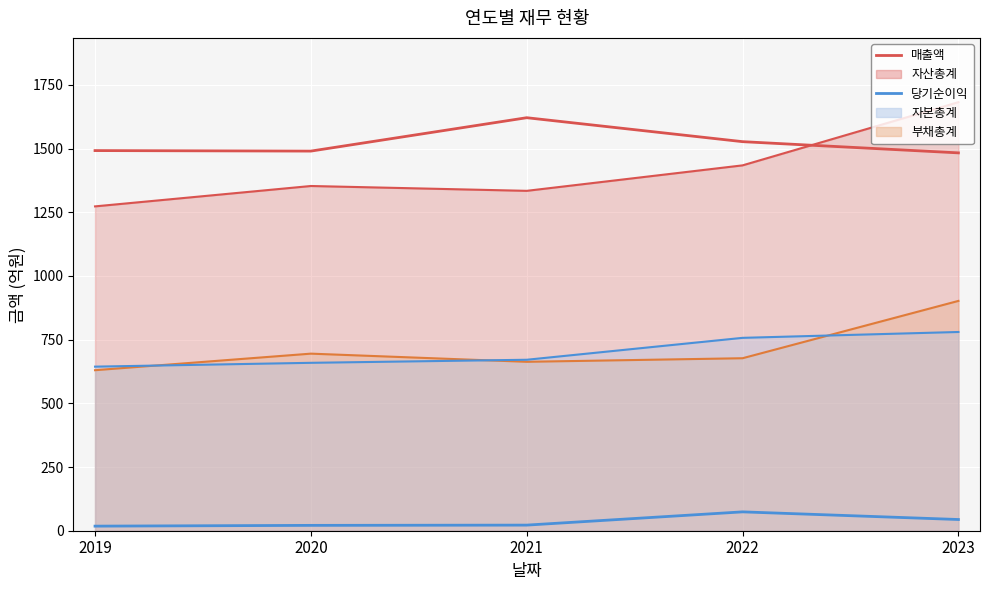

What is the average value of the 당기순이익 series?

36